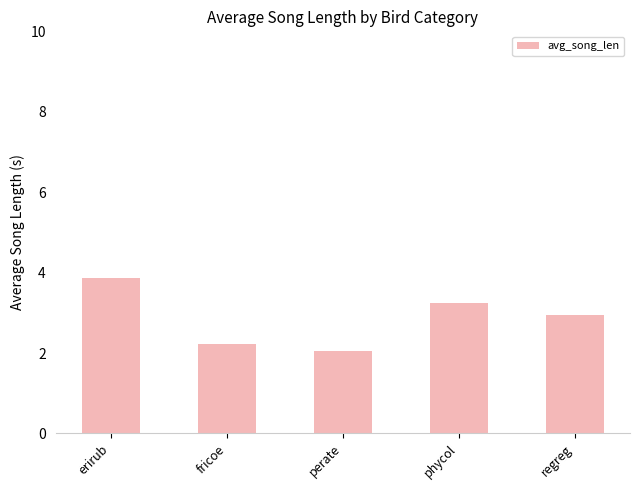

Reading left to right, extract all data points from this chart.

3.9	2.2	2.1	3.3	2.9